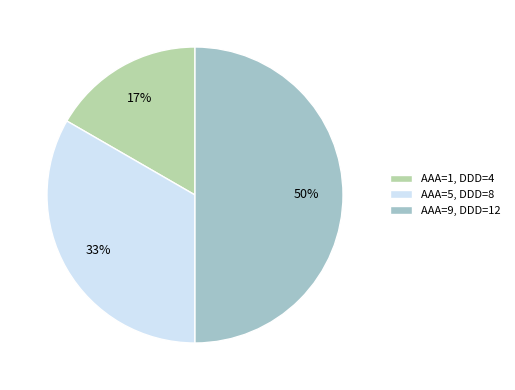

Combined, do AAA=1, DDD=4 and AAA=9, DDD=12 account for over 50%?

Yes